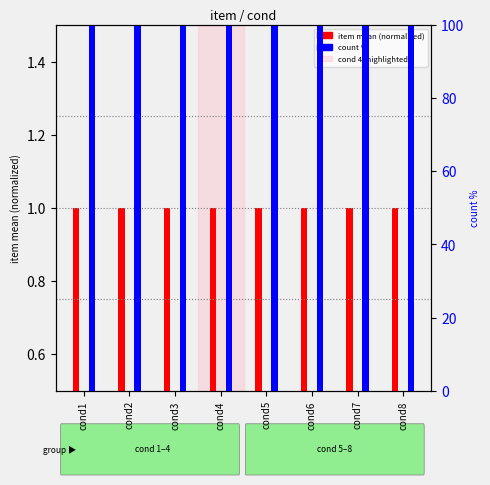

The item mean (normalized) series shows 1 at cond7. True or false?

True